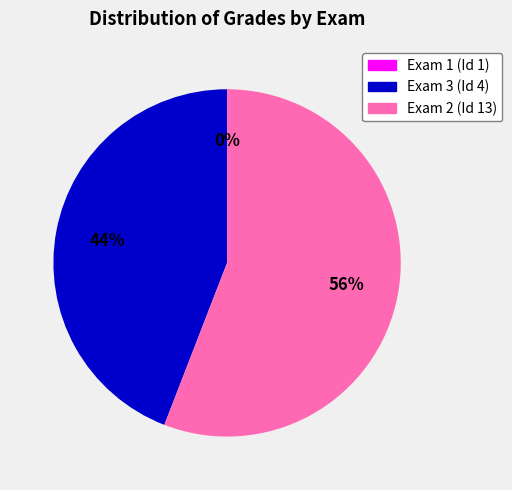

Which category has the biggest portion of the pie?

Exam 2 (Id 13)